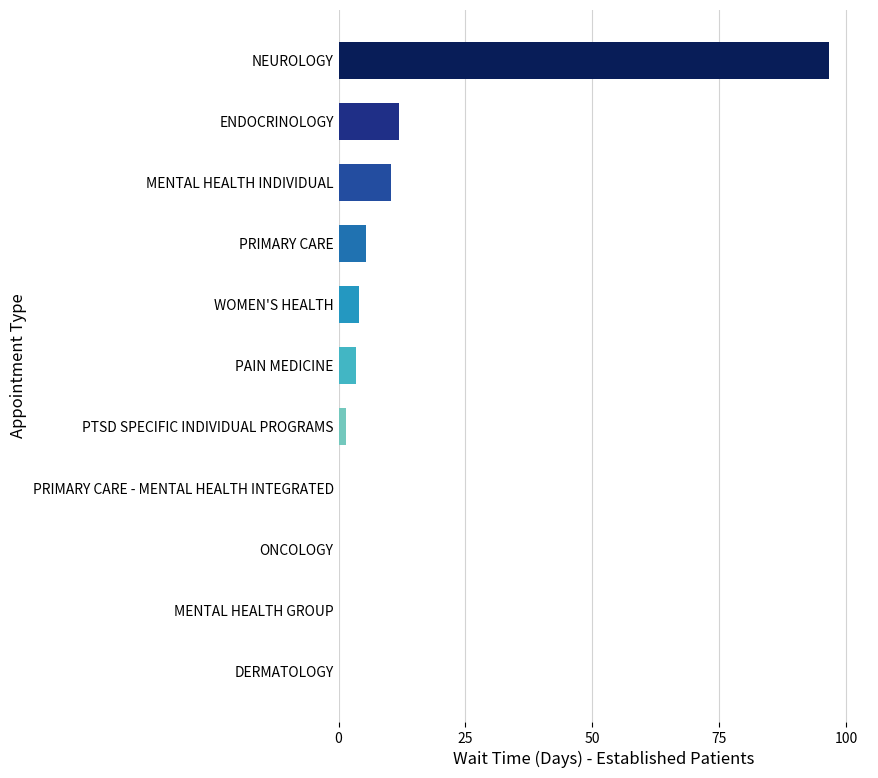

What is the greatest value displayed?

96.6